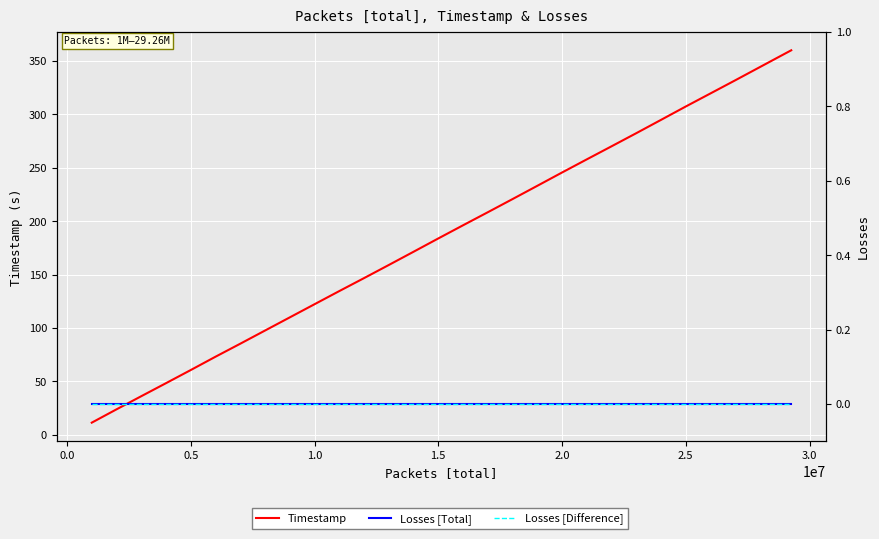

Where is Timestamp nearest to the value 185?

1.5